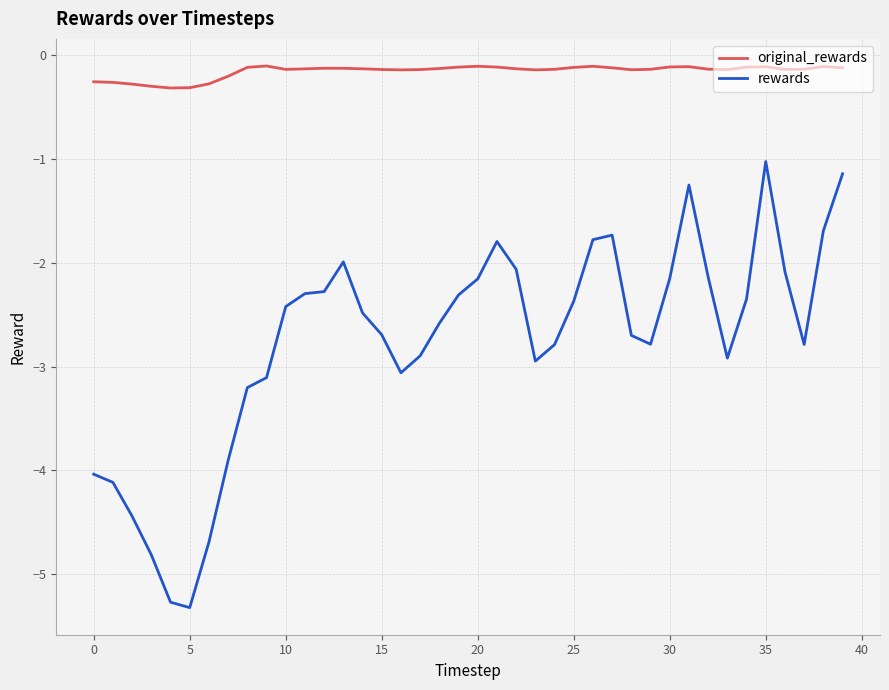

What is the minimum value for original_rewards?

-0.3